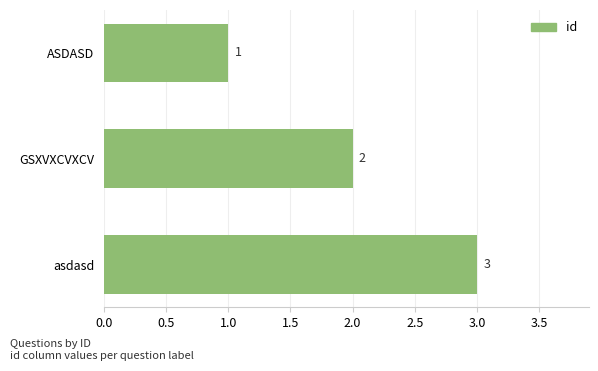

Rank the categories by value from highest to lowest.

asdasd, GSXVXCVXCV, ASDASD